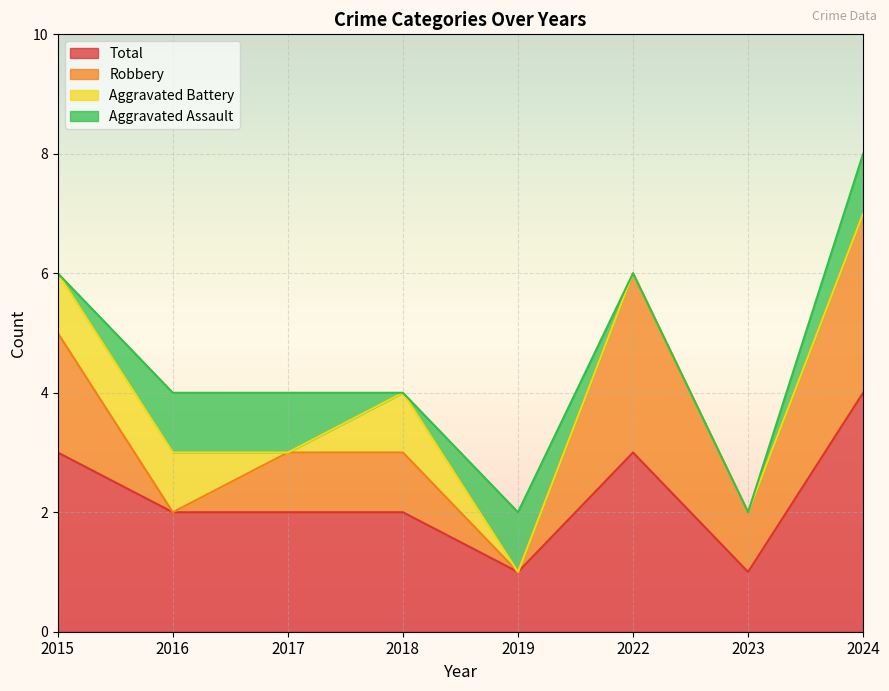

What are all the series names shown in the legend?

Total, Robbery, Aggravated Battery, Aggravated Assault